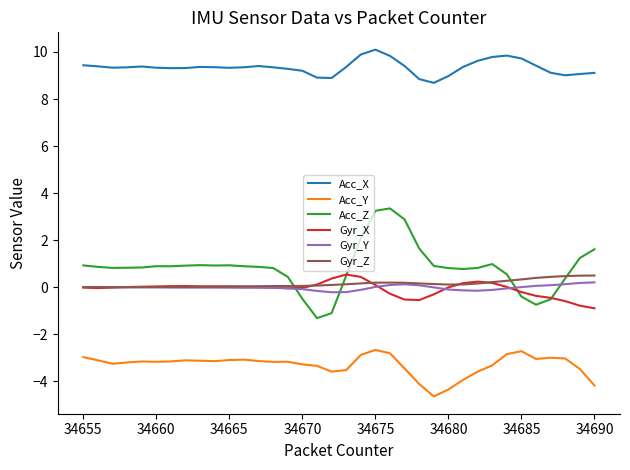

Which series has the largest total across all categories?

Acc_X